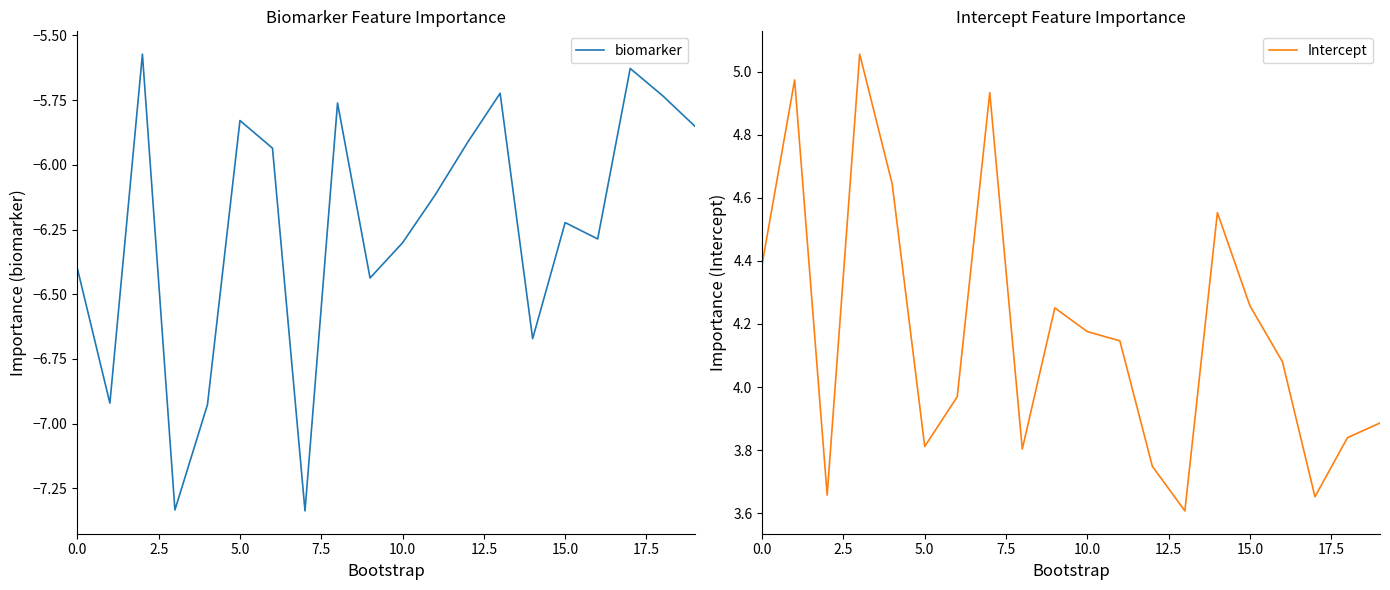

What position from the right is 15?

5